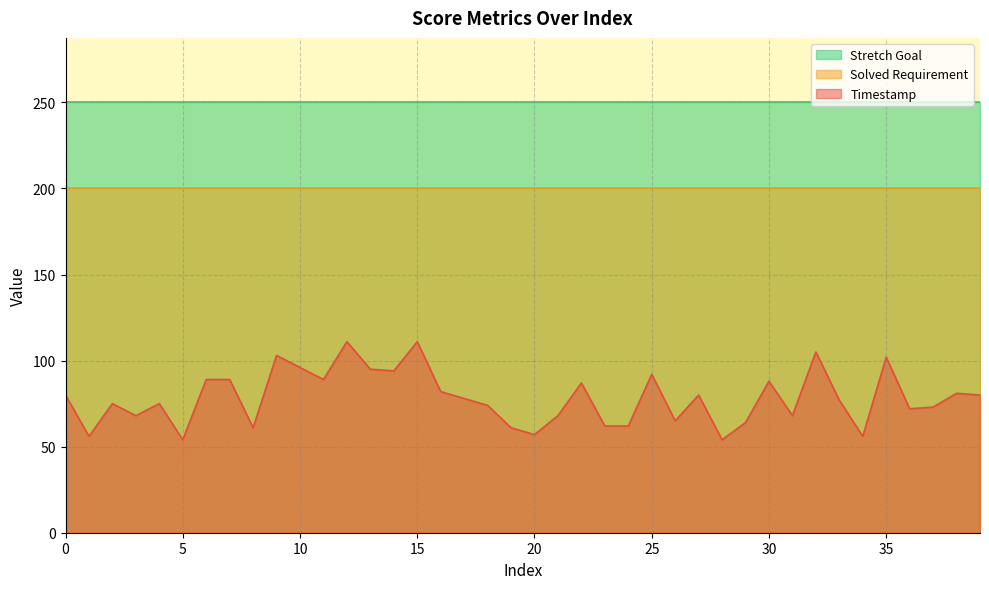

True or false: Timestamp and Solved Requirement intersect in this chart.

False